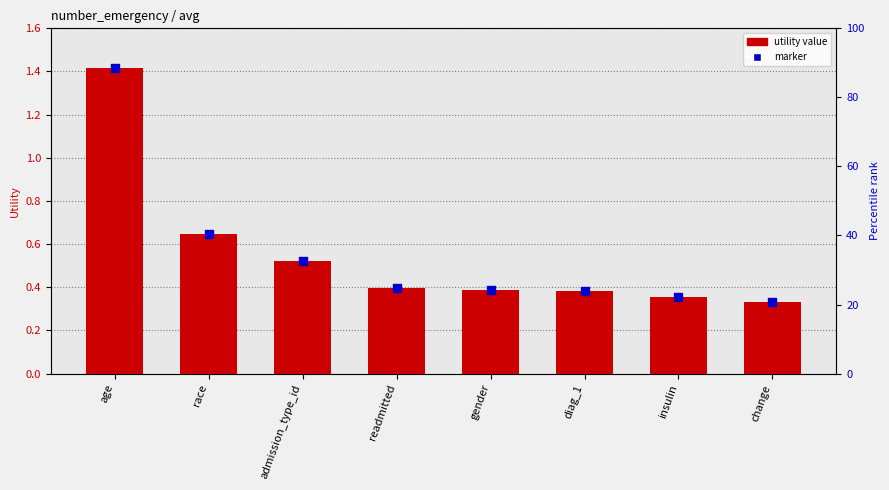

Is the value of Utility (avg) at age greater than the value of Utility marker at insulin?

Yes